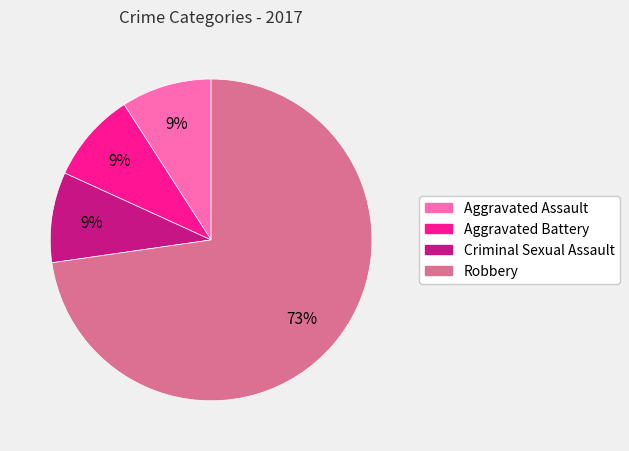

Does any single category account for the majority?

Yes